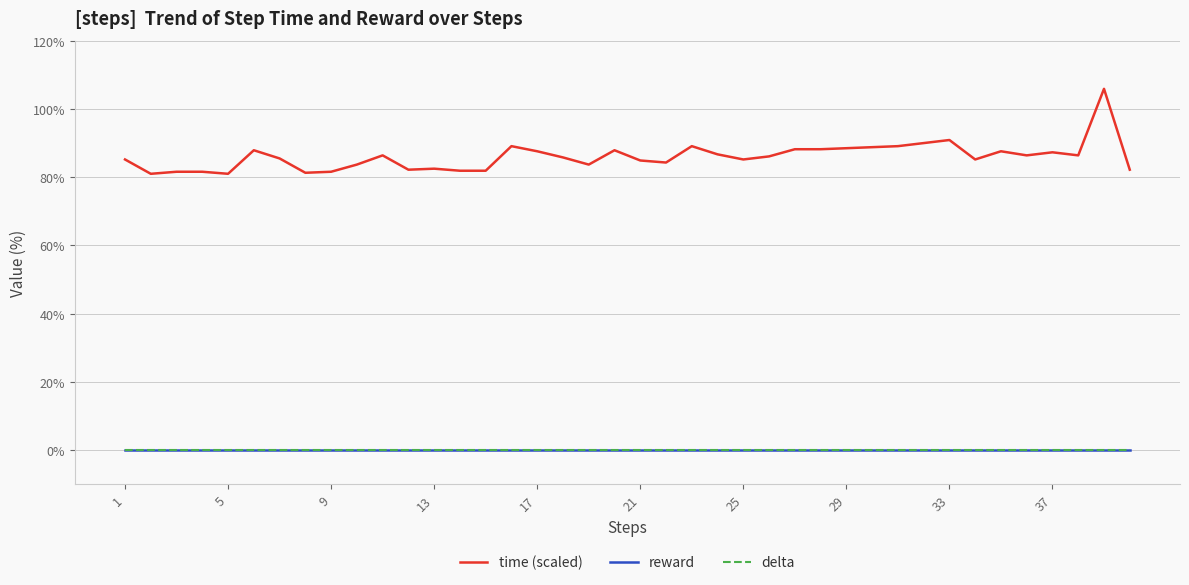

Reading right to left, transcribe all the data shown in this chart.

time (scaled): 82.2	105.9	86.4	87.3	86.4	87.6	85.2	90.9	90.0	89.1	88.8	88.5	88.2	88.2	86.1	85.2	86.7	89.1	84.3	84.9	87.9	83.7	85.8	87.6	89.1	81.9	81.9	82.5	82.2	86.4	83.7	81.6	81.3	85.5	87.9	81.0	81.6	81.6	81.0	85.2
reward: 0.0	0.0	0.0	0.0	0.0	0.0	0.0	0.0	0.0	0.0	0.0	0.0	0.0	0.0	0.0	0.0	0.0	0.0	0.0	0.0	0.0	0.0	0.0	0.0	0.0	0.0	0.0	0.0	0.0	0.0	0.0	0.0	0.0	0.0	0.0	0.0	0.0	0.0	0.0	0.0
delta: 0.0	0.0	0.0	0.0	0.0	0.0	0.0	0.0	0.0	0.0	0.0	0.0	0.0	0.0	0.0	0.0	0.0	0.0	0.0	0.0	0.0	0.0	0.0	0.0	0.0	0.0	0.0	0.0	0.0	0.0	0.0	0.0	0.0	0.0	0.0	0.0	0.0	0.0	0.0	0.0